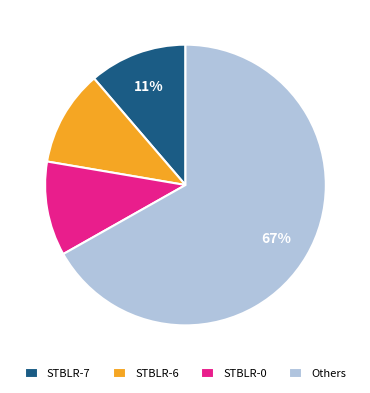

Combined, do Others and STBLR-6 account for over 50%?

Yes